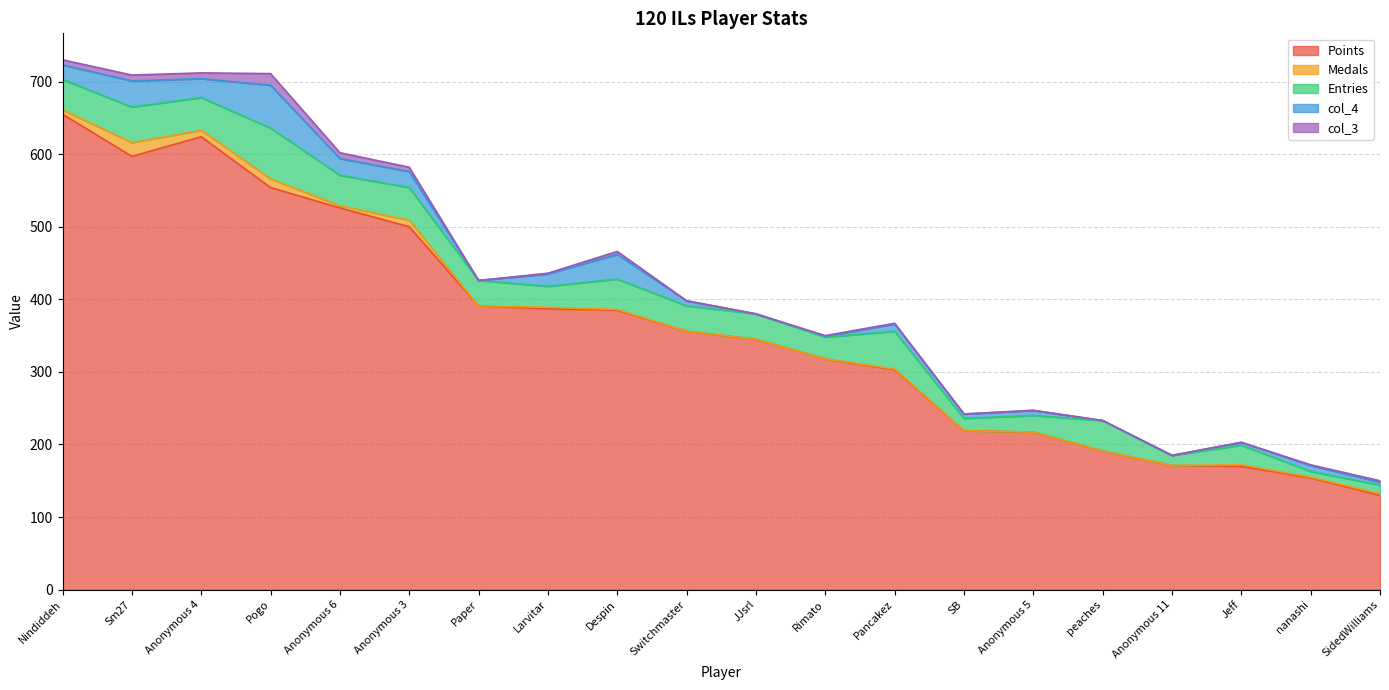

How many values in the col_3 series are below 1?

8